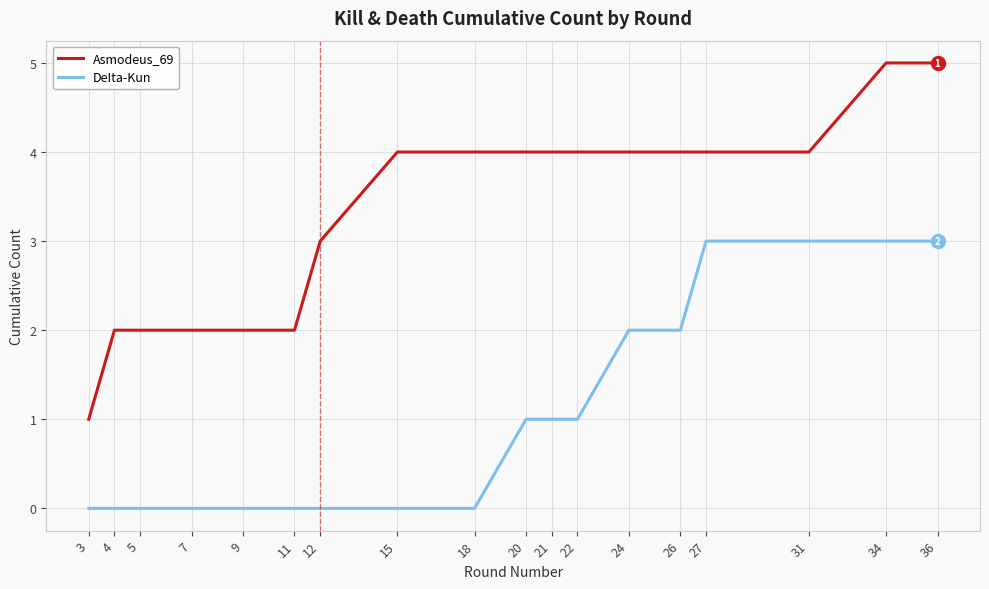

What is the highest value of the Asmodeus_69 series?

5